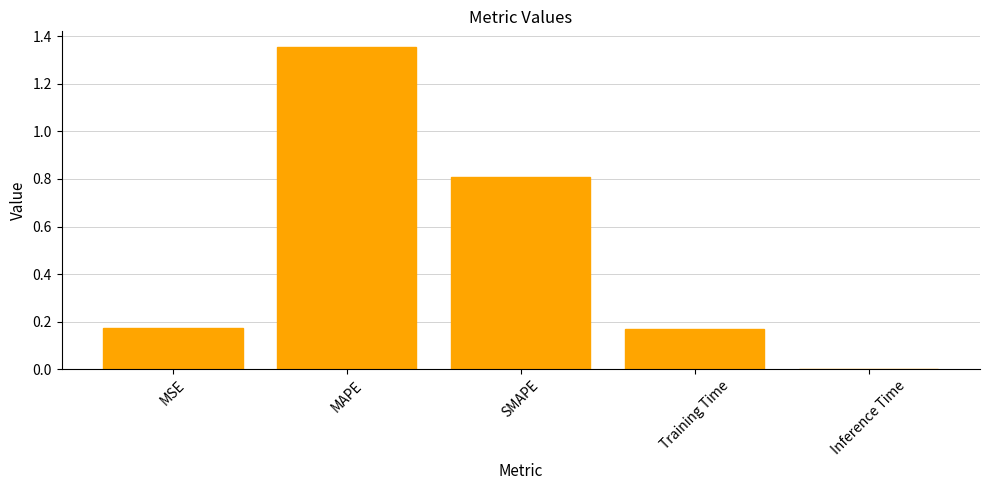

Where is the data nearest to the value 0?

Inference Time